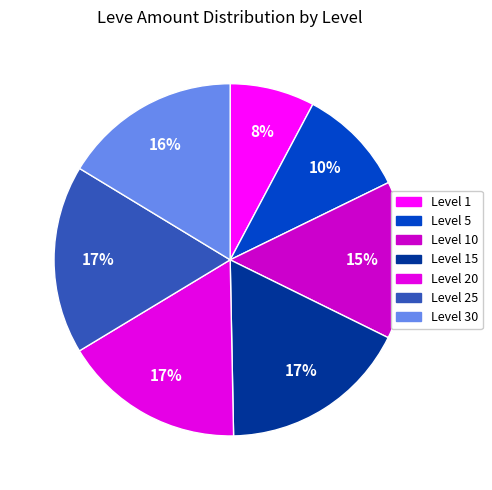

Is there any slice that represents more than half of the pie?

No